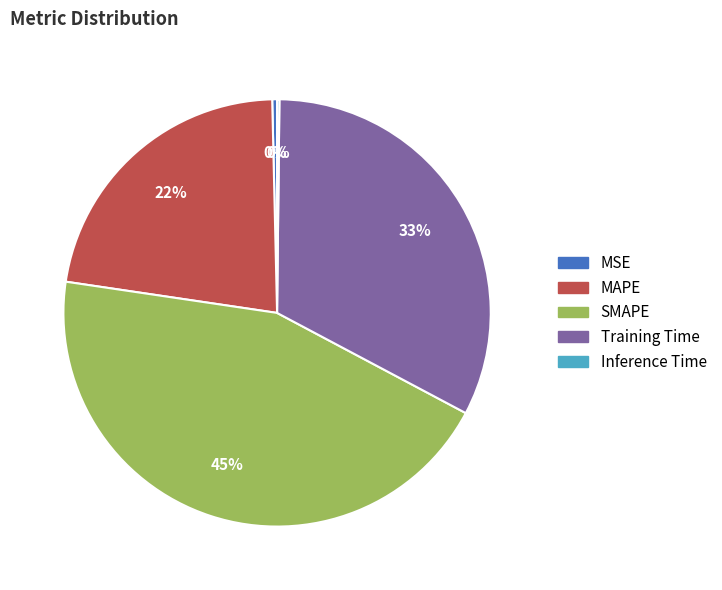

Is the sum of Training Time and MSE greater than half?

No